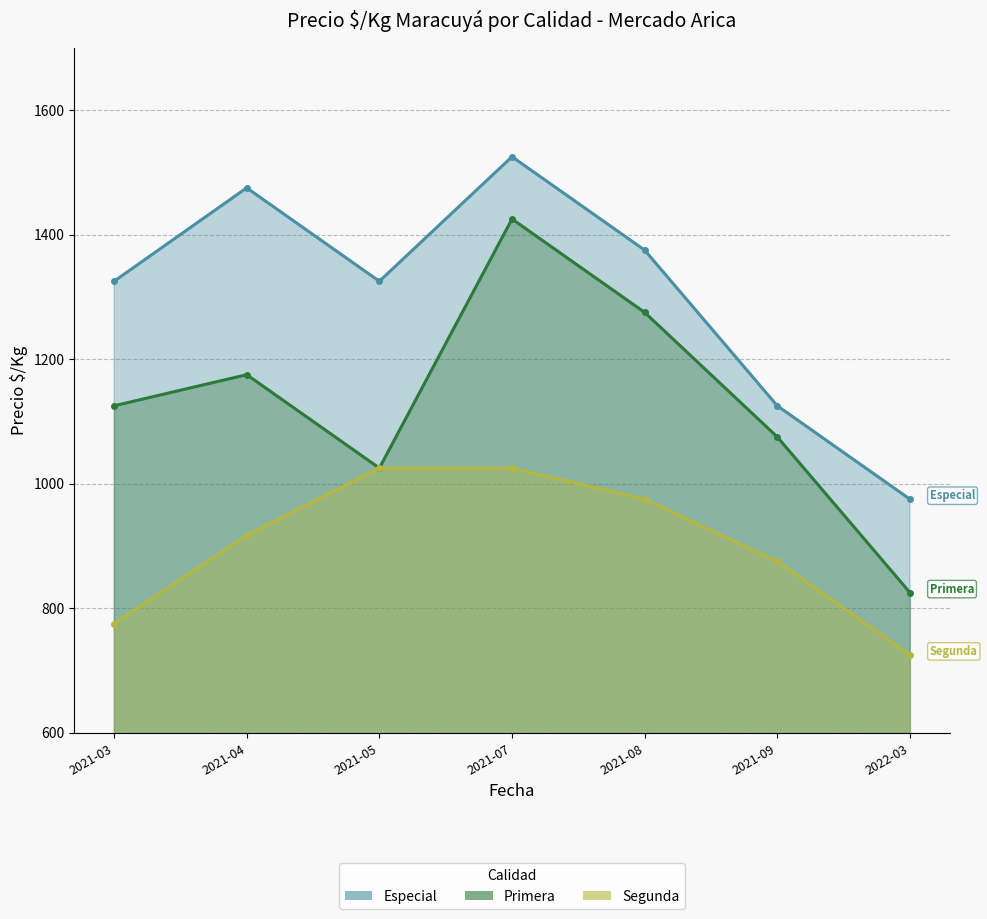

In Especial, how many points are lower than both neighbors (excluding endpoints)?

1